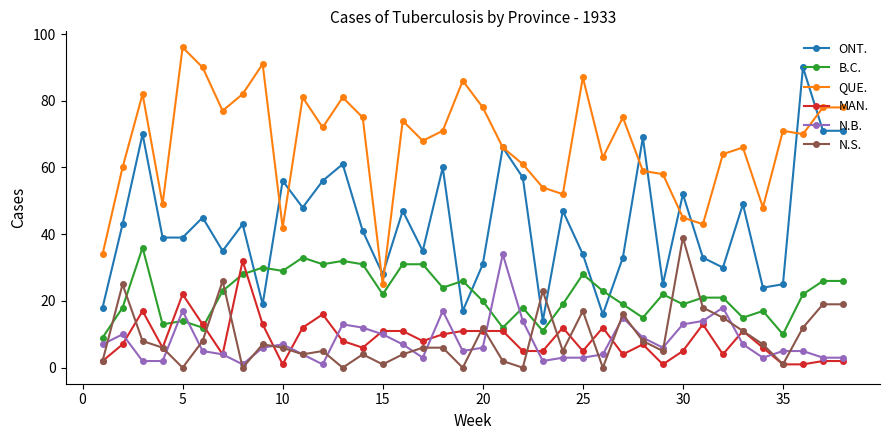

How many lines are shown in the chart?

6